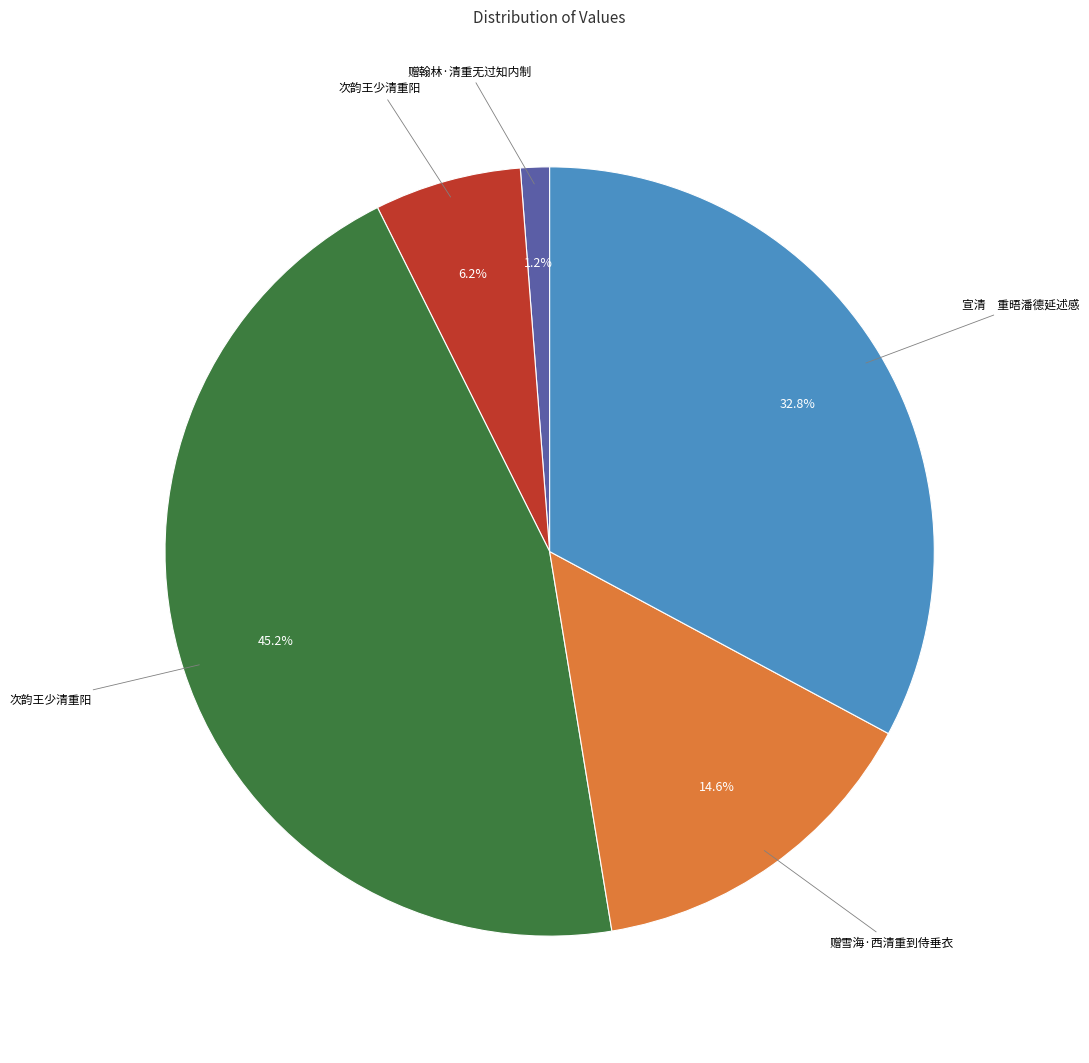

Is there a majority slice in this chart?

No